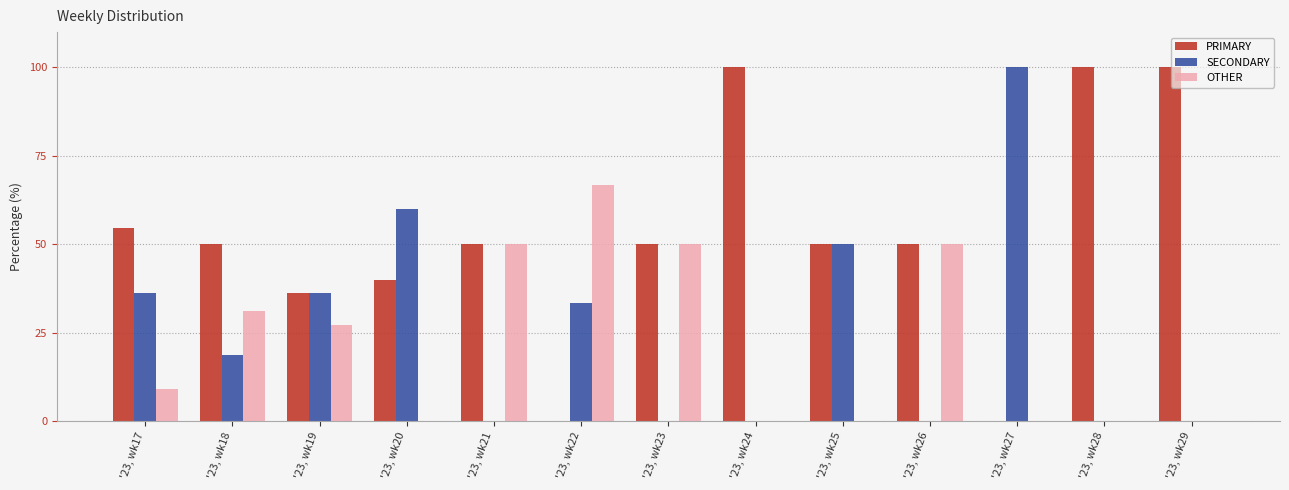

At which label does SECONDARY first exceed 18?

'23, wk17